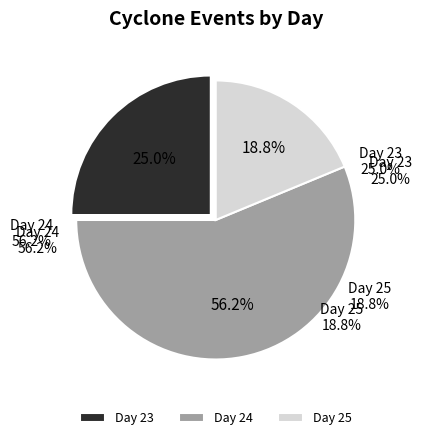

Is Day 24 the majority of the pie?

Yes